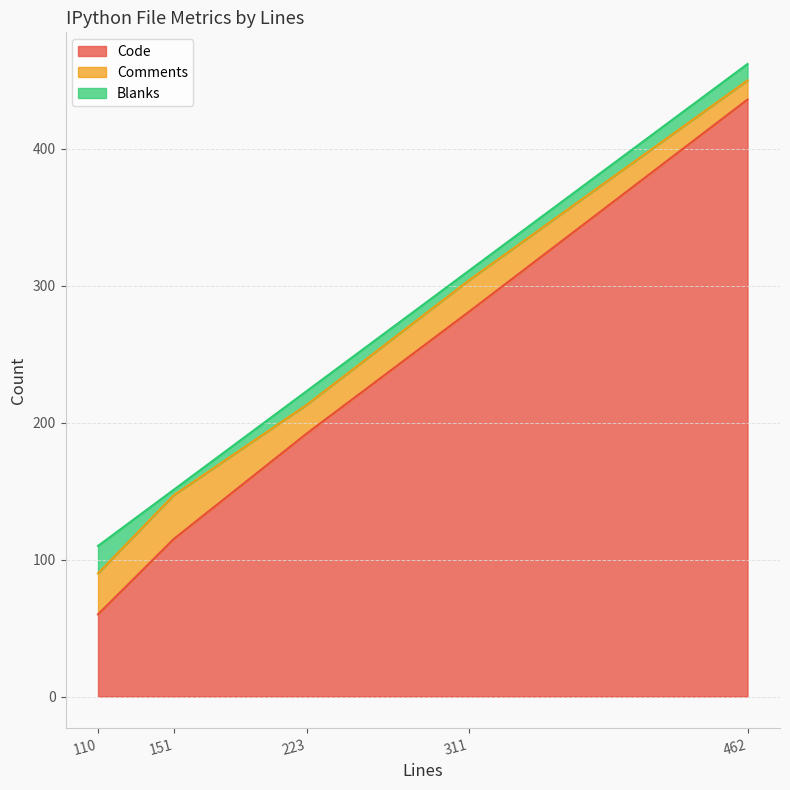

Is it true that Code equals 60 at 110?

True